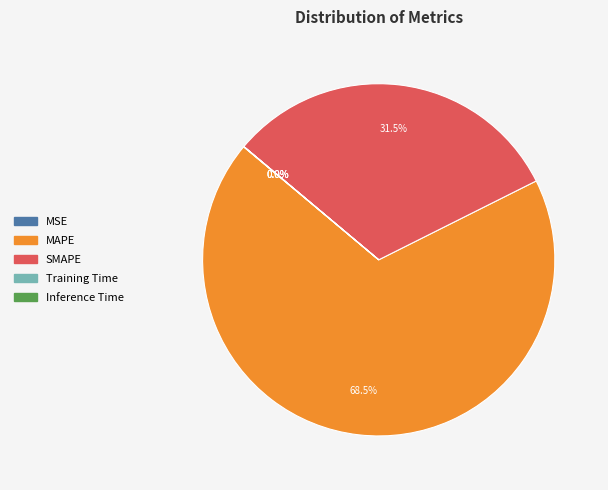

Combined, what portion of the pie is SMAPE and MAPE?

100.0%